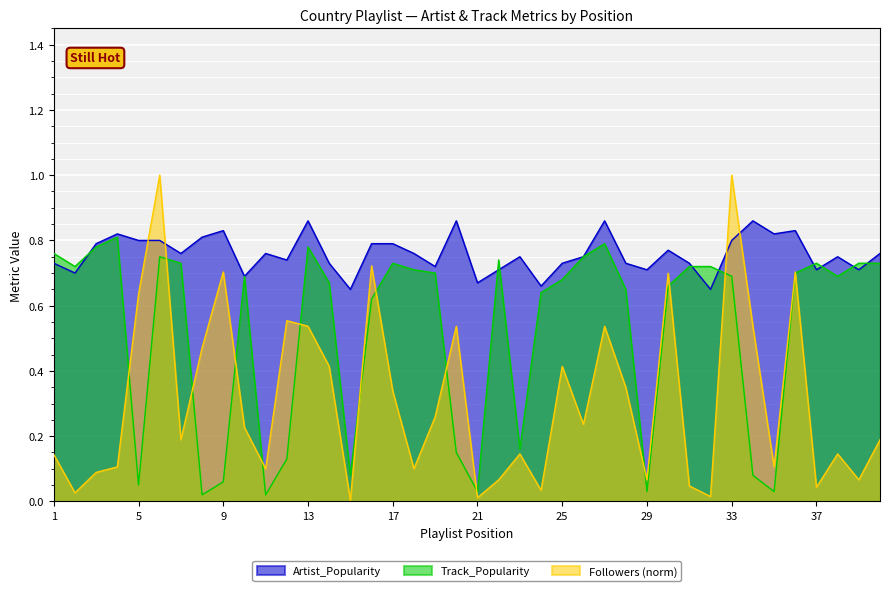

Where is Artist_Popularity nearest to the value 0?

15